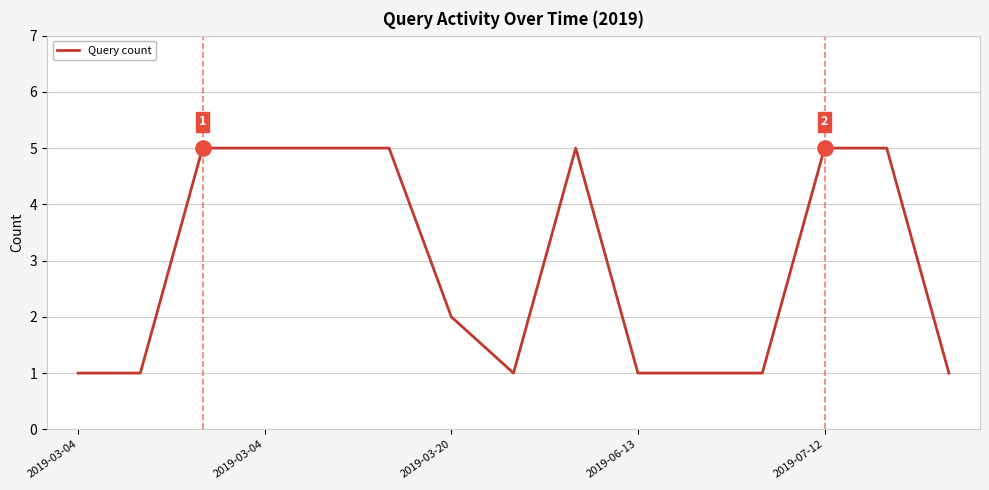

What is the difference between the maximum and minimum values?

4